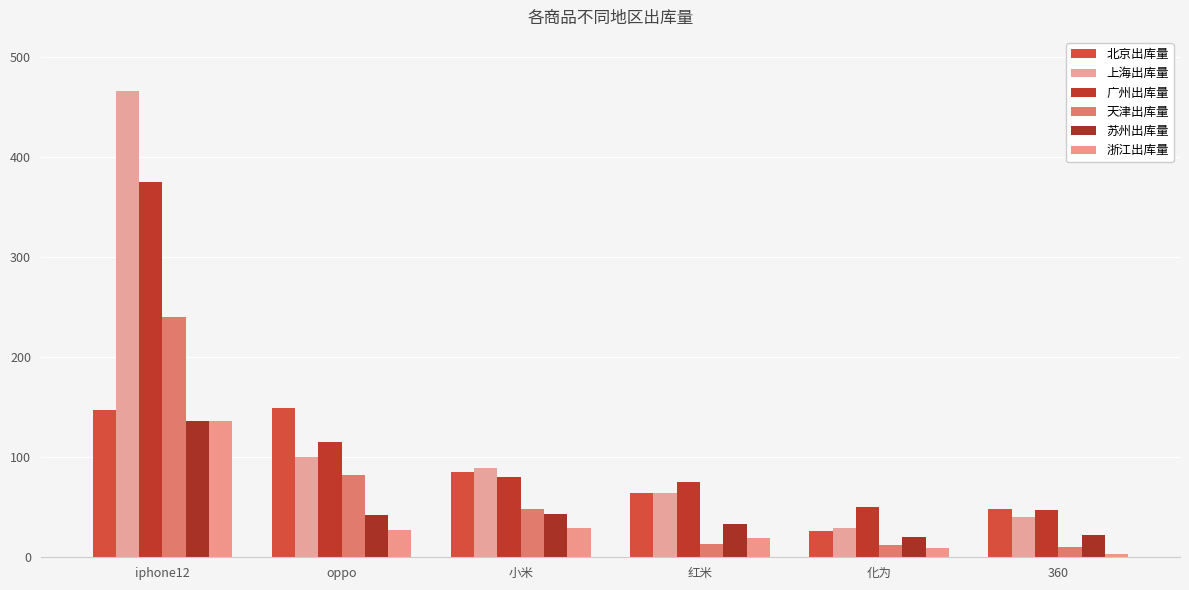

Which series has the largest range (max minus min)?

上海出库量